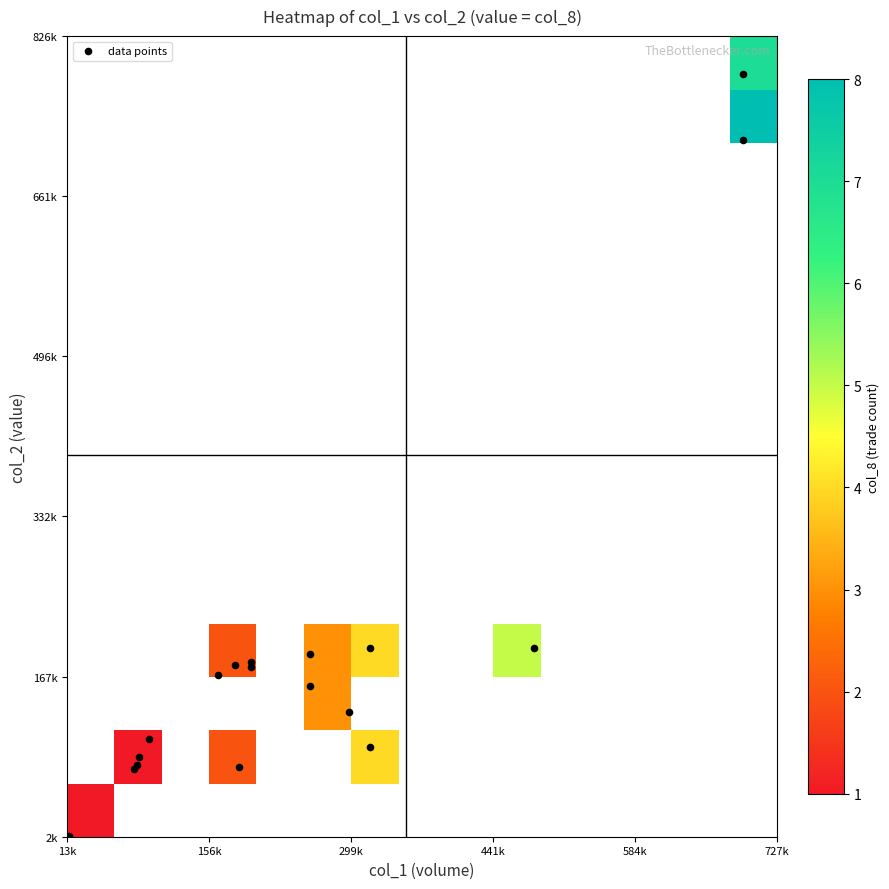

The col_1_vals series shows 41780 at 102/09/30. True or false?

False